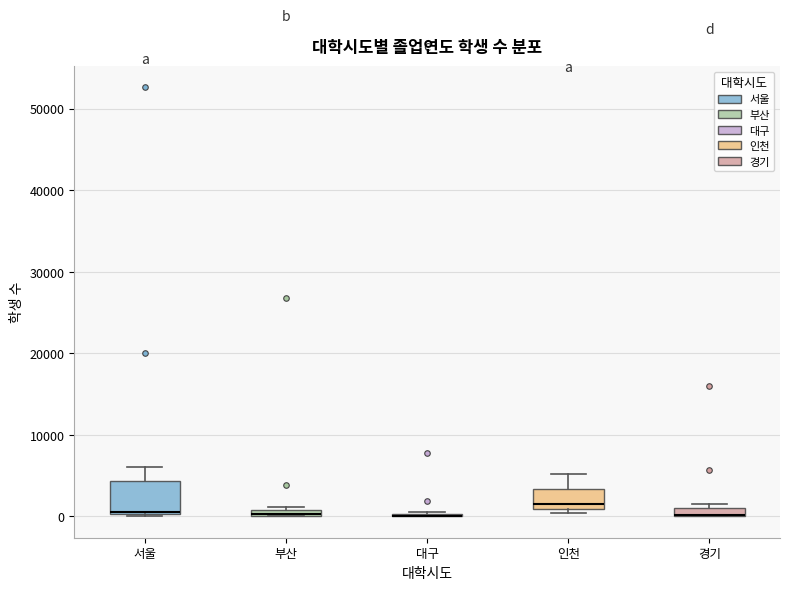

Where is the lower edge of the box for 인천 on the y-axis? The values are not printed on the chart, so give them approximately, as read against the axis.

1000